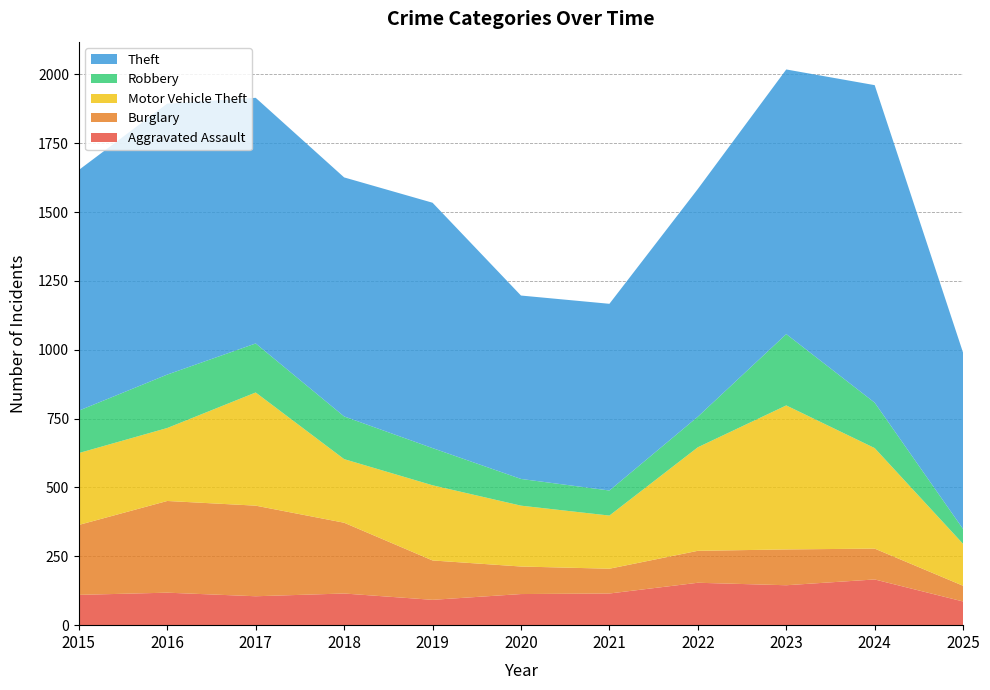

Reading right to left, list all the values displayed in this chart.

Aggravated Assault: 2025=86	2024=166	2023=145	2022=154	2021=115	2020=113	2019=92	2018=115	2017=105	2016=118	2015=110
Burglary: 2025=57	2024=112	2023=130	2022=116	2021=90	2020=100	2019=143	2018=257	2017=329	2016=333	2015=254
Motor Vehicle Theft: 2025=152	2024=365	2023=523	2022=376	2021=193	2020=221	2019=273	2018=231	2017=411	2016=265	2015=261
Robbery: 2025=54	2024=165	2023=259	2022=111	2021=91	2020=97	2019=135	2018=155	2017=178	2016=194	2015=154
Theft: 2025=640	2024=1153	2023=961	2022=827	2021=678	2020=666	2019=891	2018=868	2017=892	2016=984	2015=874